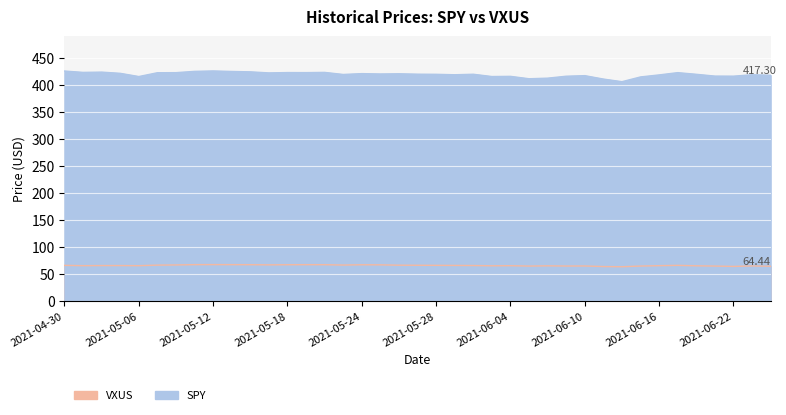

At how many categories does at least one series exceed 407?

38